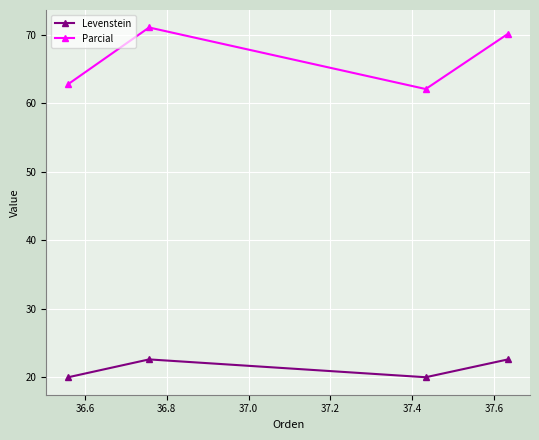

Rank the series by their average value, from lowest to highest.

Levenstein, Parcial